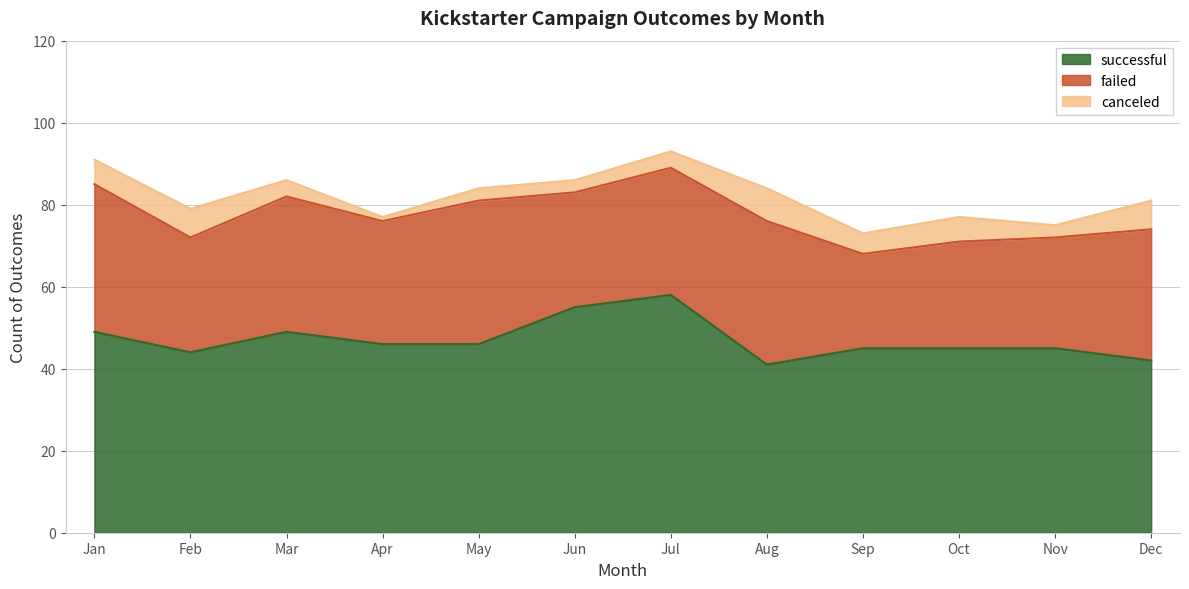

Read the canceled value at Jun.

3